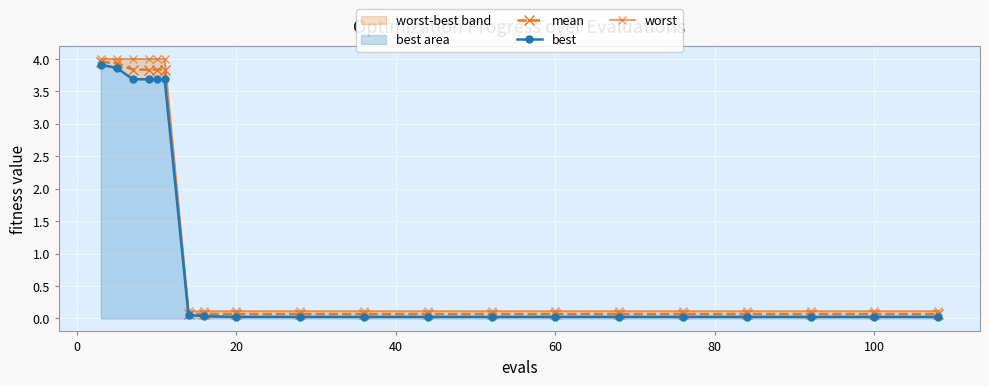

What is the highest value of the mean series?

4.0